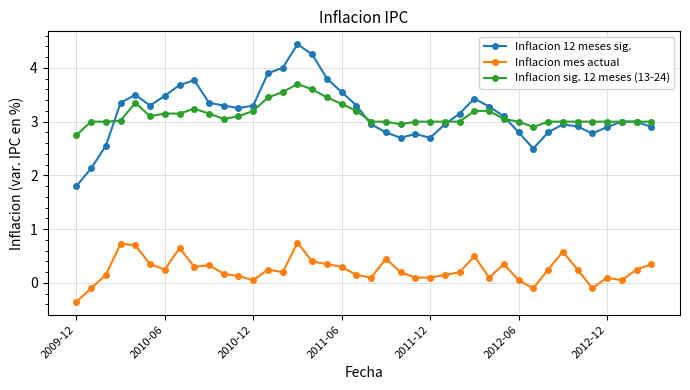

Which series has the widest spread of values?

Inflacion 12 meses sig.